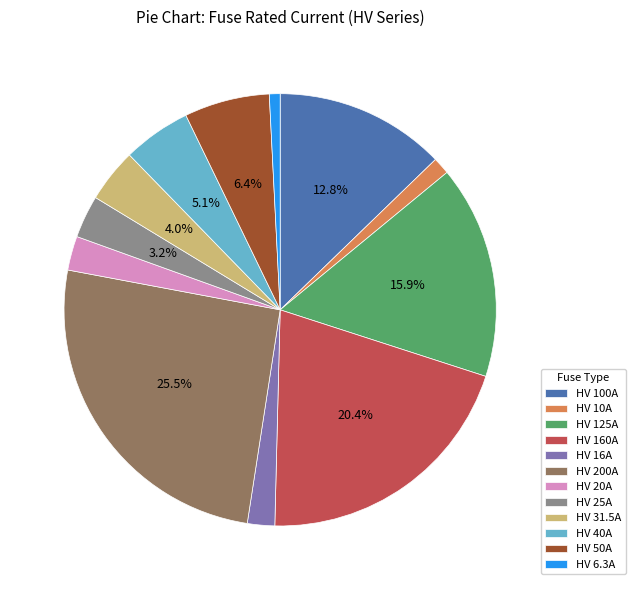

Do HV 6.3A and HV 50A together represent more than half of the pie?

No